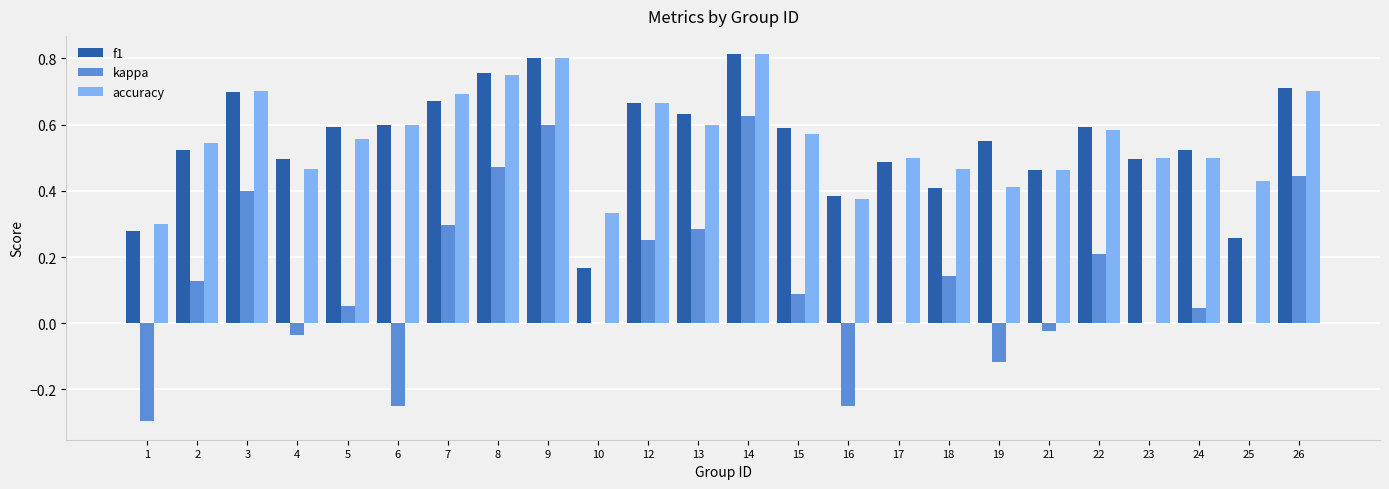

Is it true that f1 equals 0.8 at 5?

False